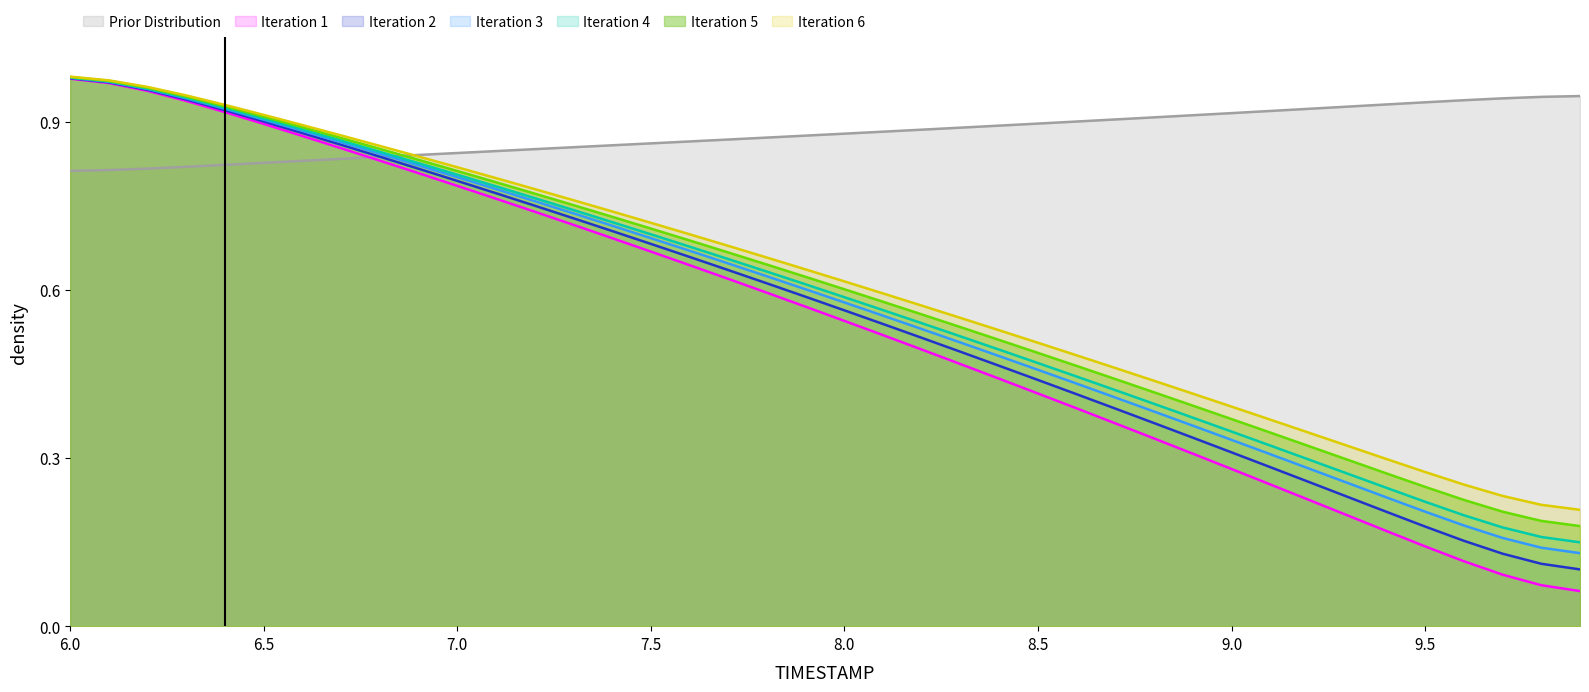

Is the value of Iteration 4 at 9.0 greater than the value of Iteration 6 at 8.0?

No